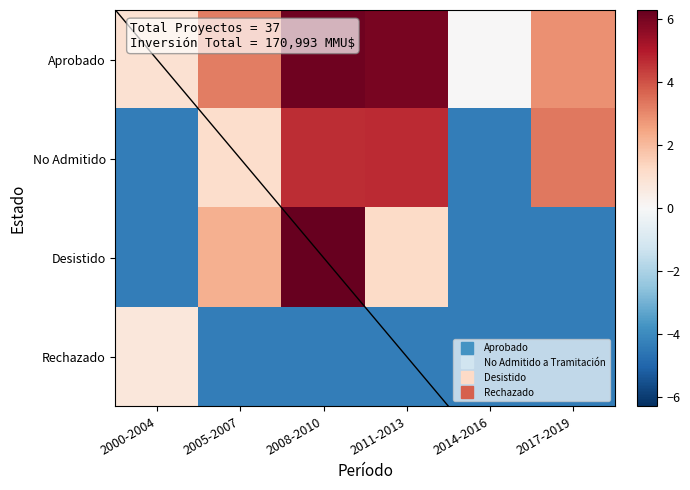

Which series has the largest total across all categories?

Aprobado